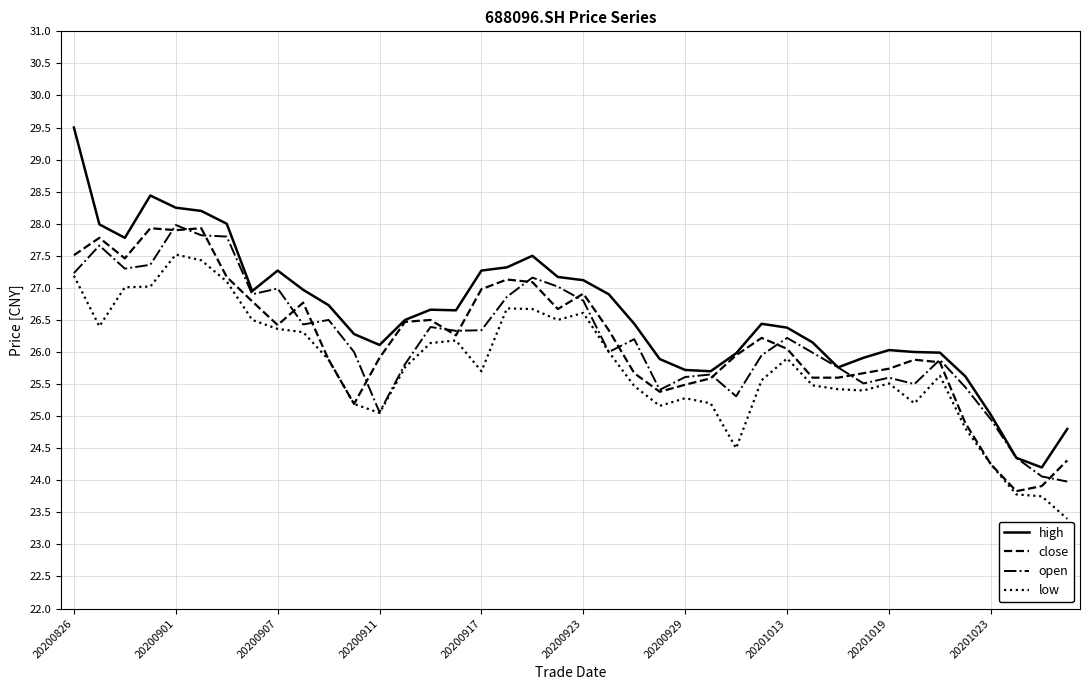

How many lines are shown in the chart?

4